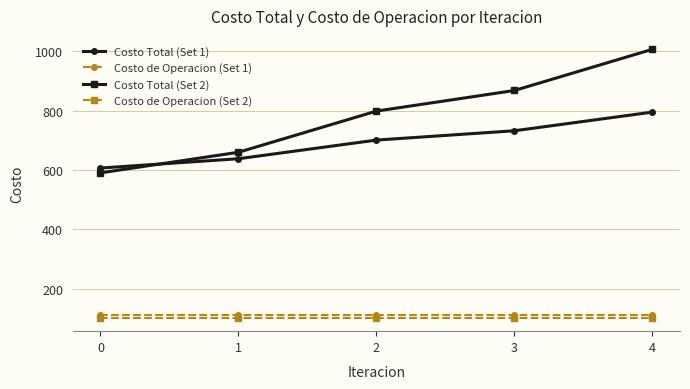

Read the Costo Total (Set 2) value at 3.

867.8